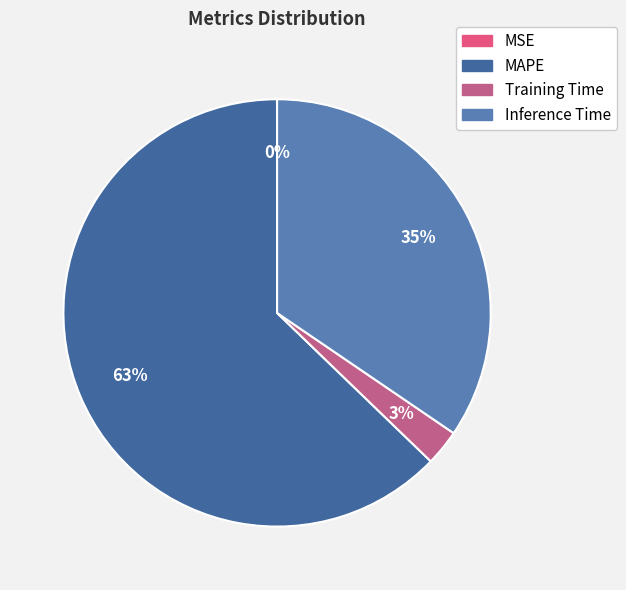

To the nearest percent, what is the combined percentage of MAPE and Inference Time?

97%